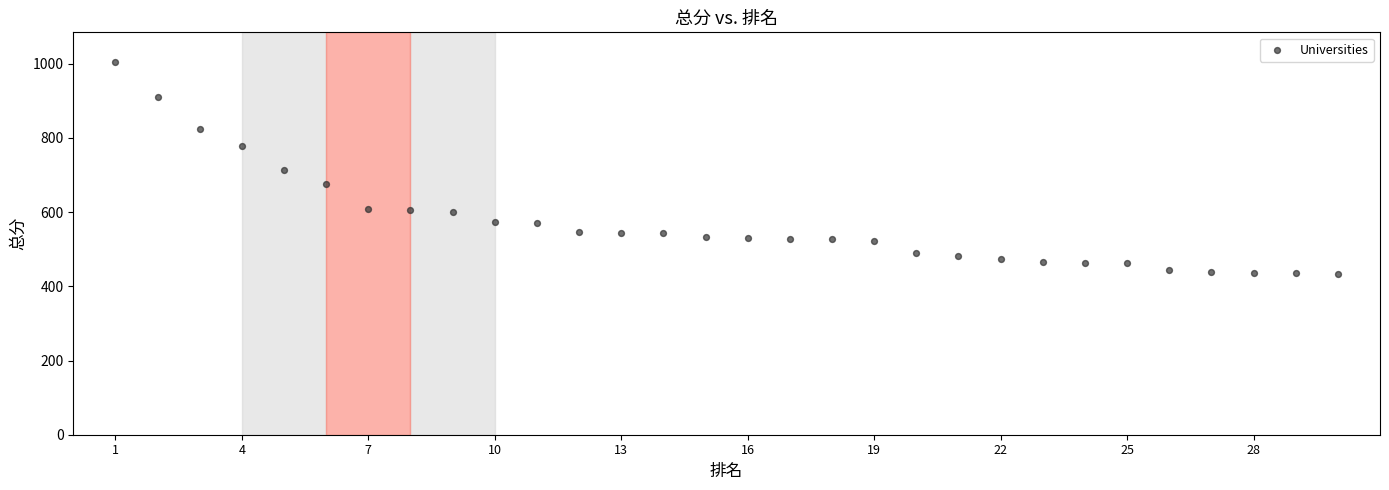

What is the range of X values (max minus min)?

29.0